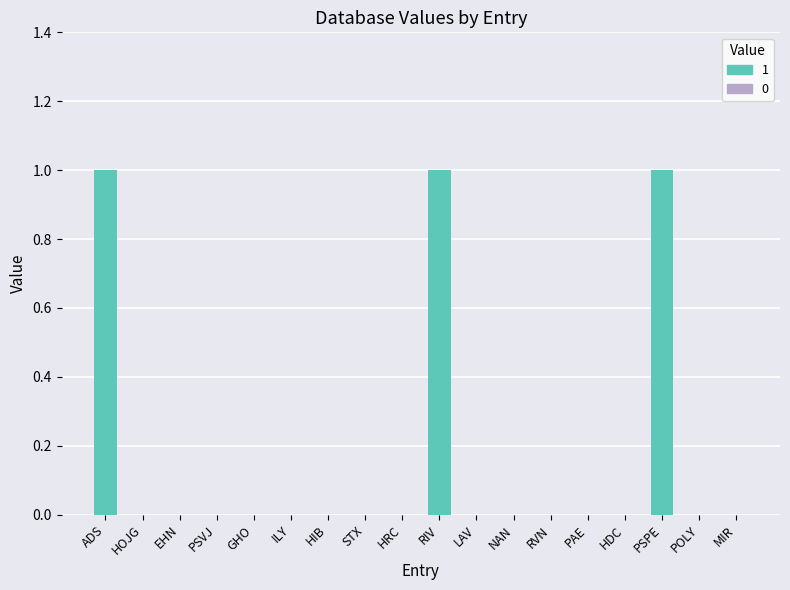

The value at EHN is 0. True or false?

True